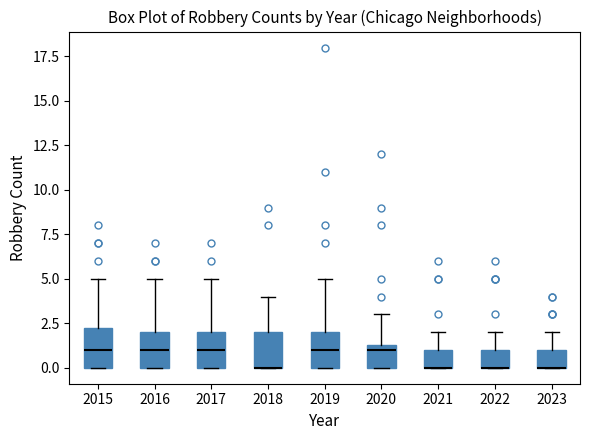

Where does the median line of the box at x = 2015 sit on the y-axis? The values are not printed on the chart, so give them approximately, as read against the axis.

1.0